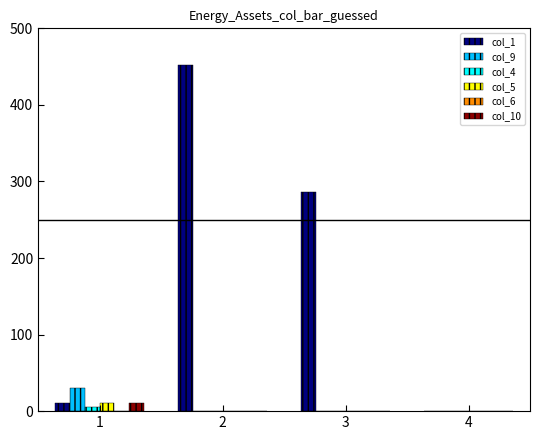

Reading left to right, what are all the values shown in this chart?

col_1: 1=10	2=452	3=286	4=0
col_9: 1=30	2=0	3=0	4=0
col_4: 1=5	2=0	3=0	4=0
col_5: 1=10	2=0	3=0	4=0
col_10: 1=10	2=0	3=0	4=0